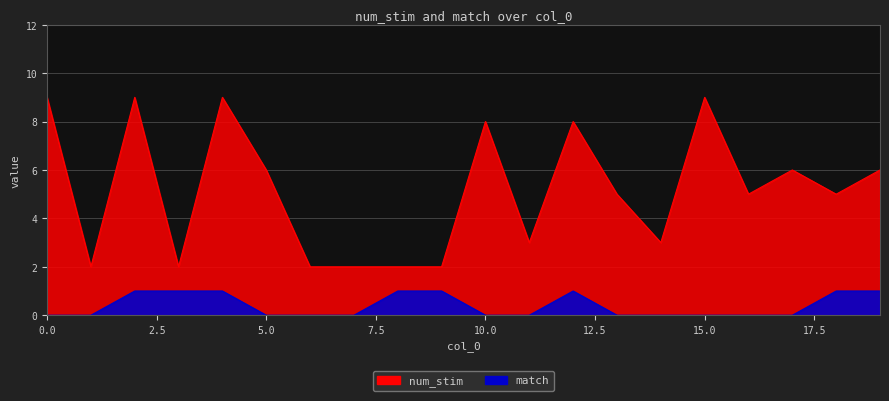

Rank the series by their maximum value, from lowest to highest.

match, num_stim